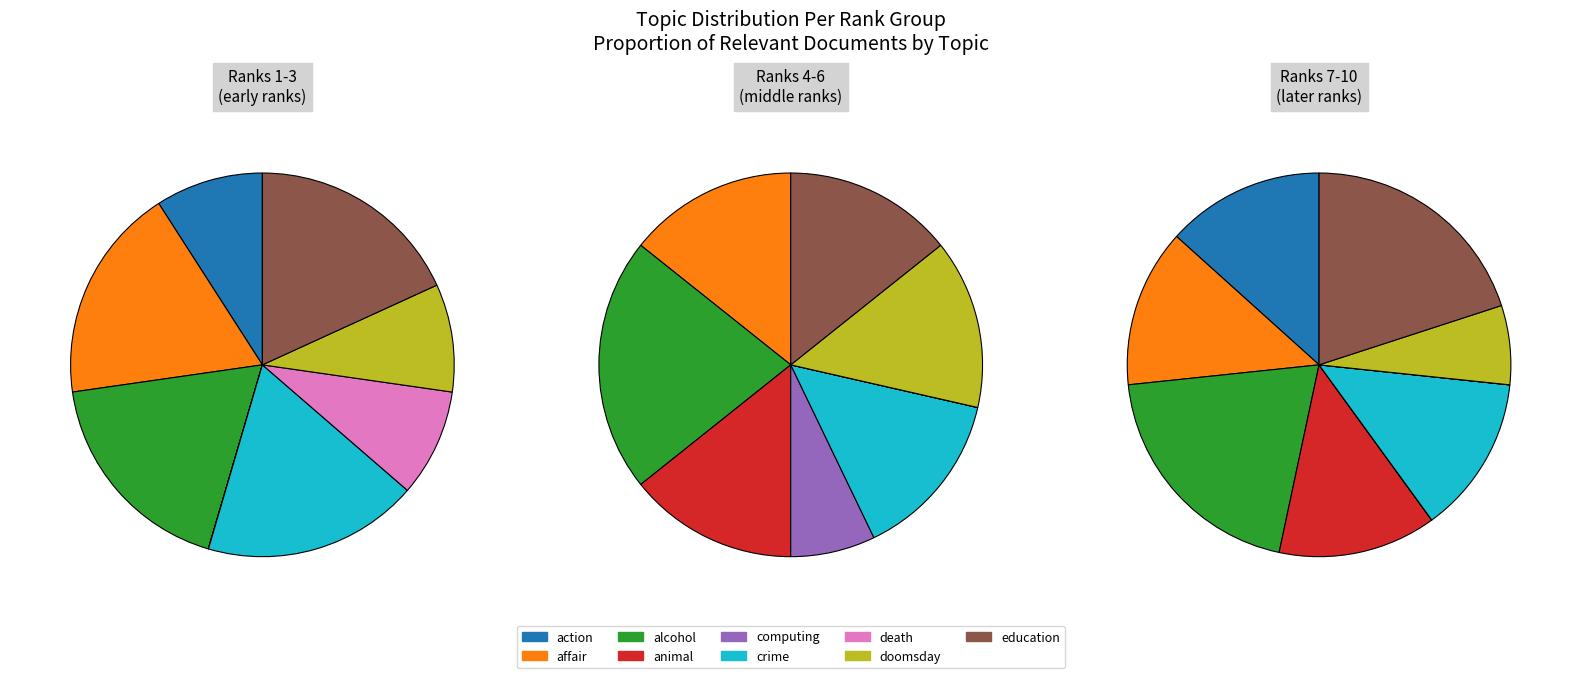

How many slices are in this pie chart?

9